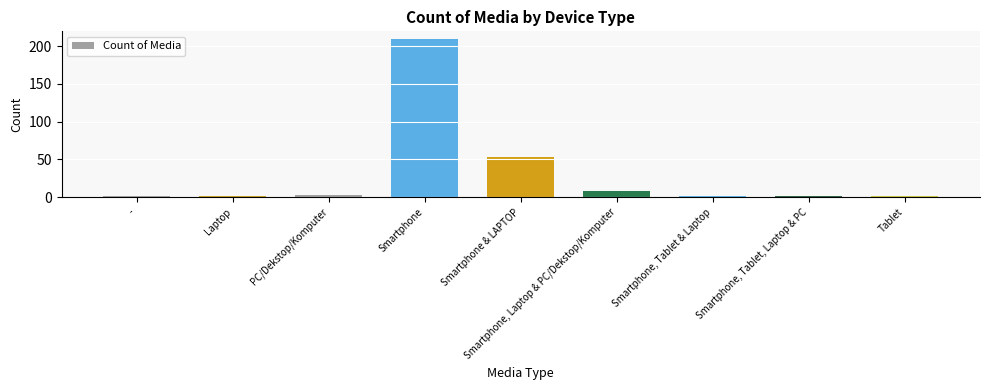

What is the minimum value shown in the chart?

1